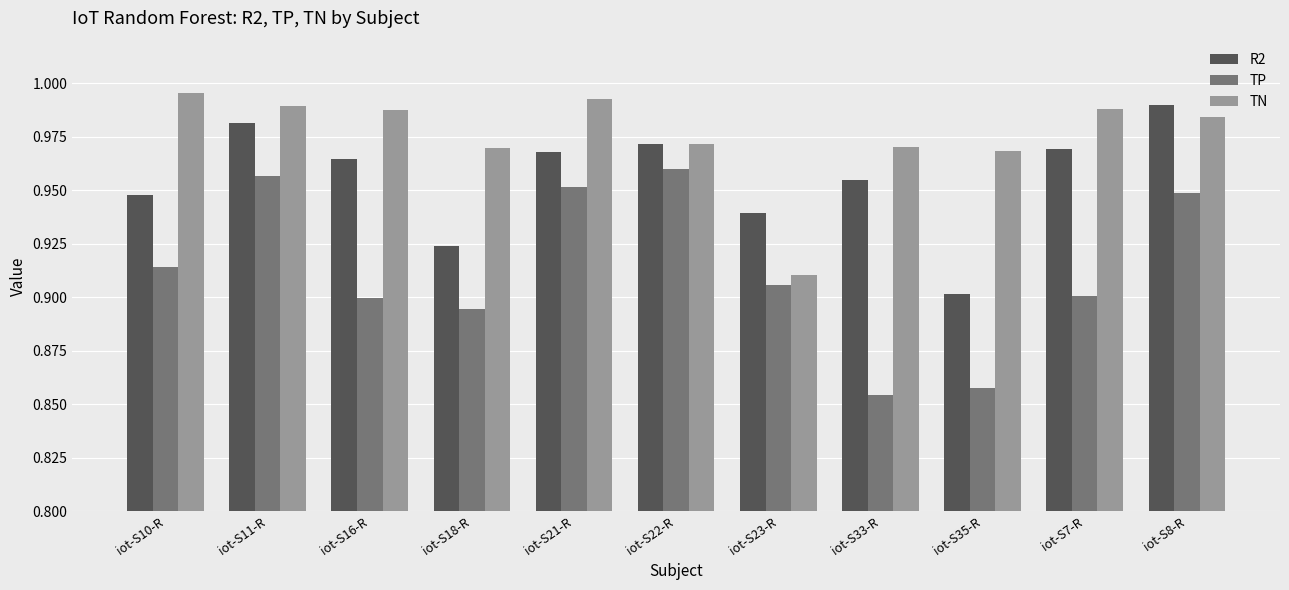

What is the difference between the TP values at iot-S35-R and iot-S8-R?

0.1